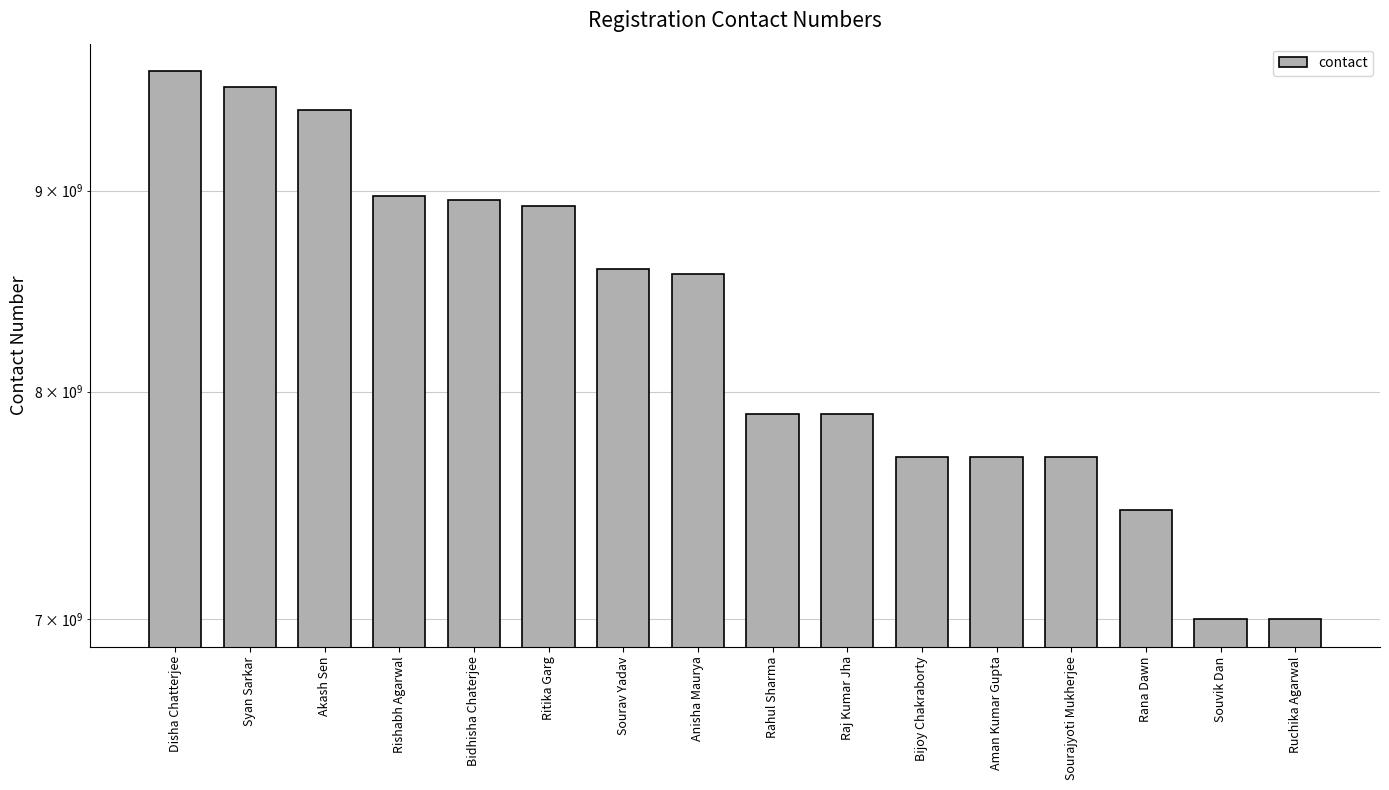

Reading left to right, list all the values displayed in this chart.

Disha Chatterjee=9652874515	Syan Sarkar=9563379923	Akash Sen=9432963210	Rishabh Agarwal=8972392096	Bidhisha Chaterjee=8951355260	Ritika Garg=8918170917	Sourav Yadav=8596321485	Anisha Maurya=8569232545	Rahul Sharma=7896325412	Raj Kumar Jha=7895212630	Bijoy Chakraborty=7699631745	Aman Kumar Gupta=7699631711	Sourajyoti Mukherjee=7699631523	Rana Dawn=7463982524	Souvik Dan=7001289632	Ruchika Agarwal=7001089033